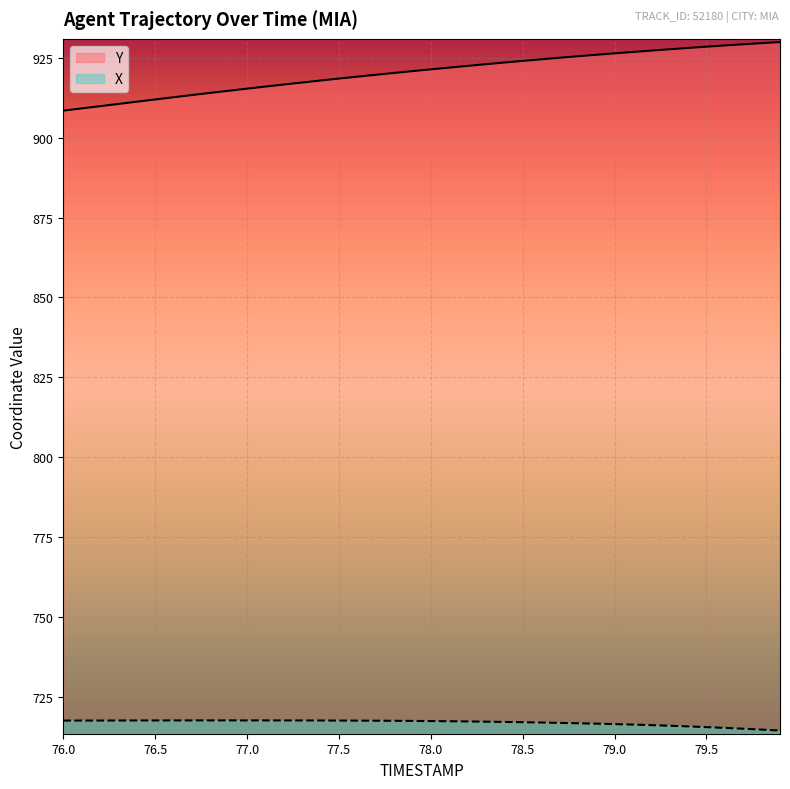

How many interior local peaks does the X series have?

1